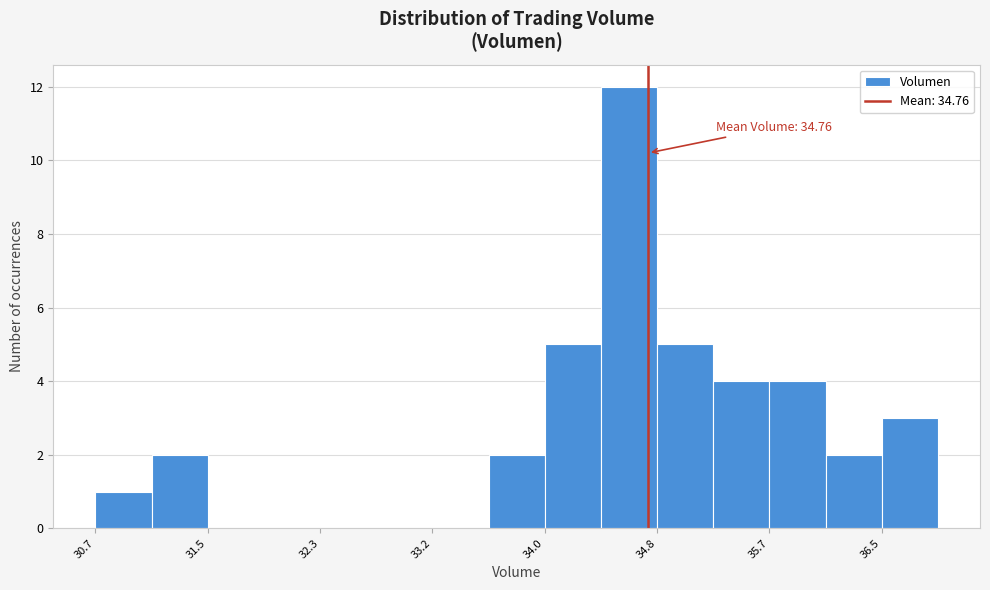

Which range on the x-axis has the tallest bar?

34.4 to 34.8